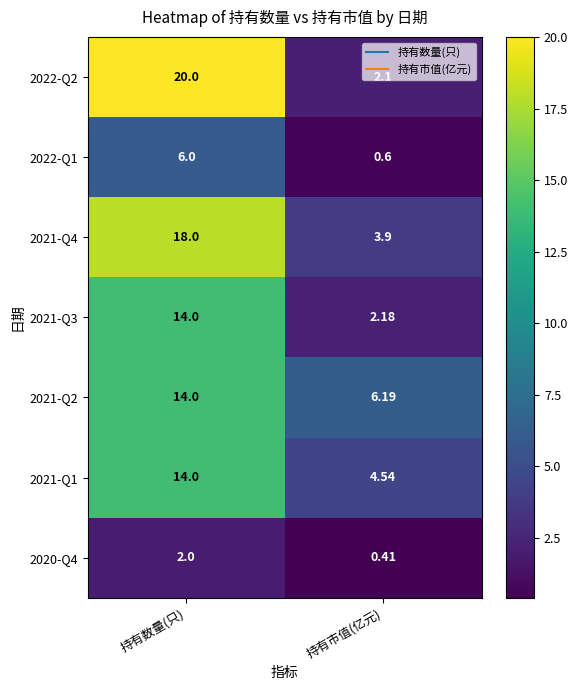

At which label is 2020-Q4 closest to 1?

持有市值(亿元)